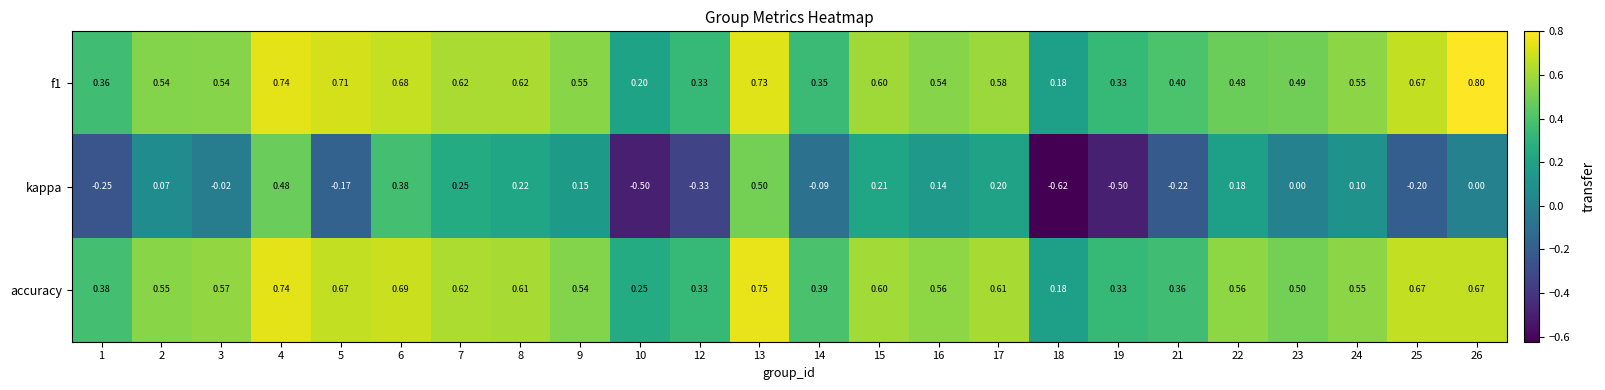

Which series has the widest spread of values?

kappa